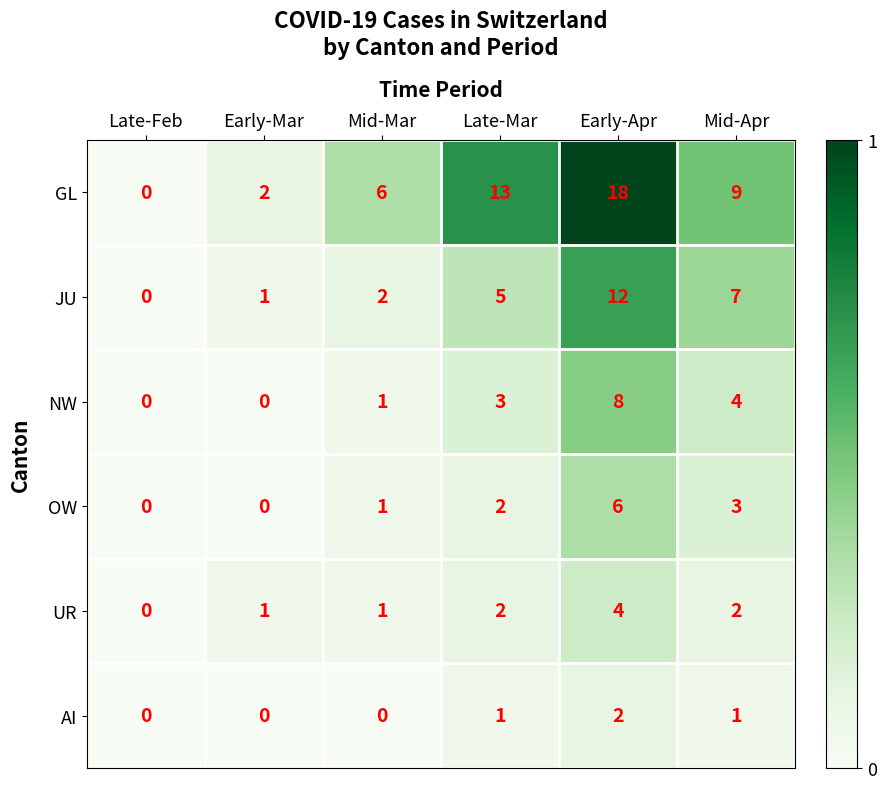

Is it true that JU equals 12 at Mid-Apr?

False